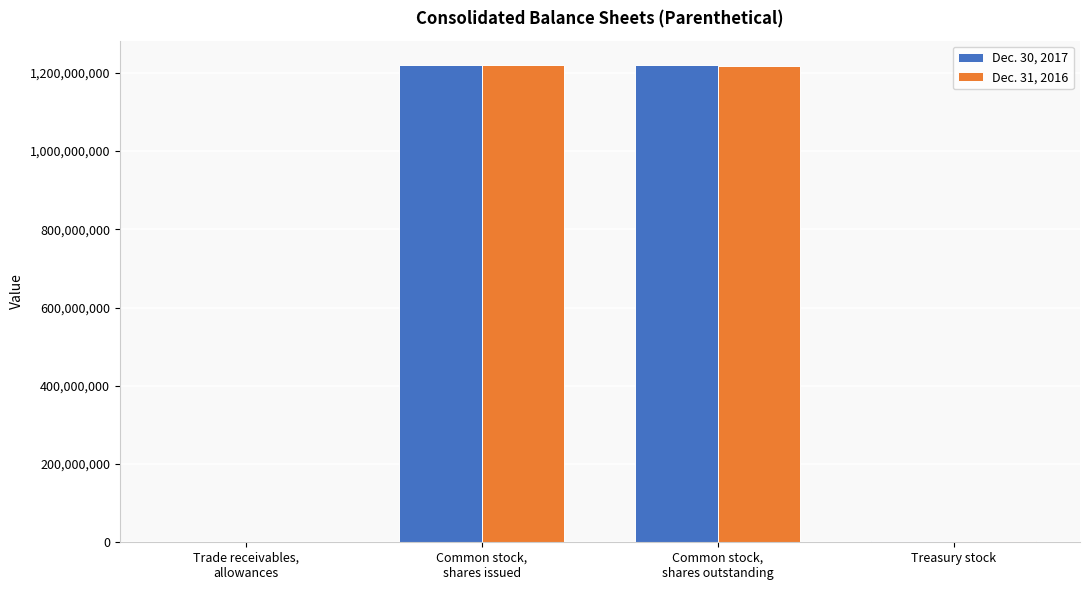

What are all the series names shown in the legend?

Dec. 30, 2017, Dec. 31, 2016